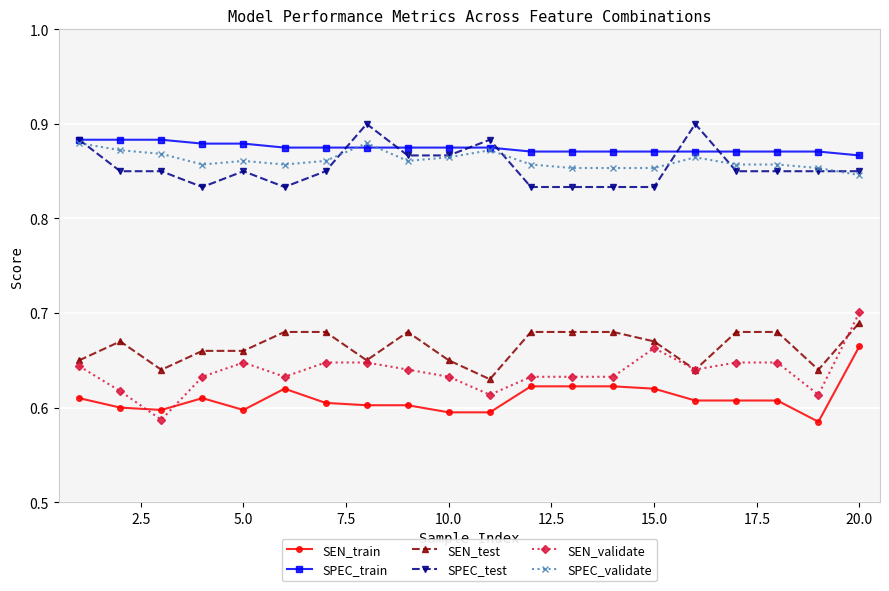

At how many categories does at least one series exceed 0?

20